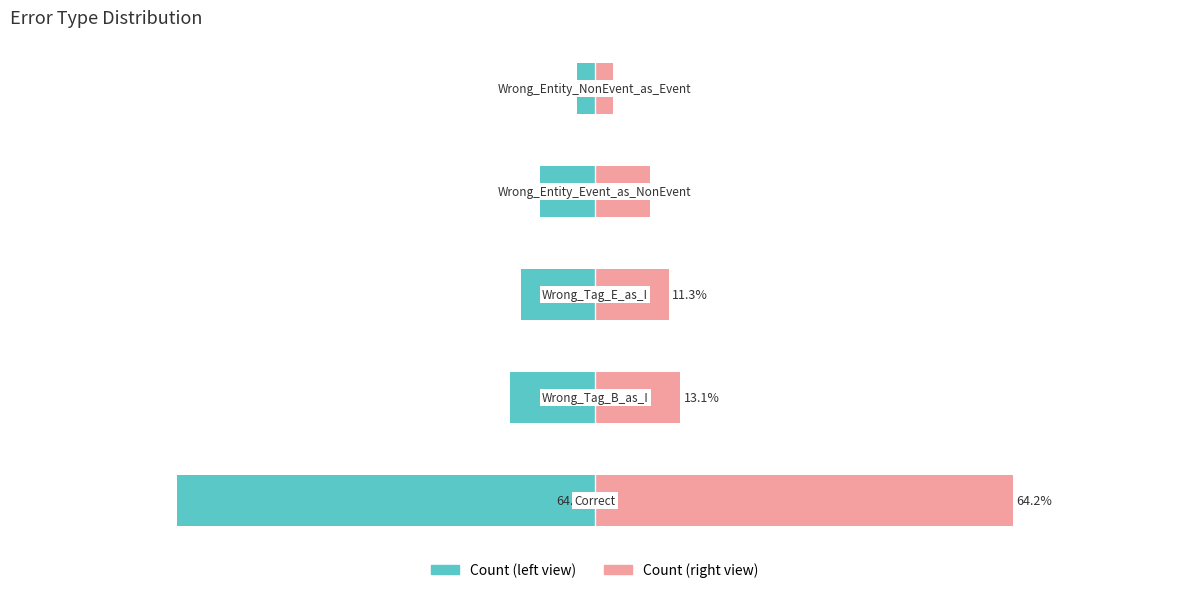

What is the value of the count (right) bar at the 1st from the left?

64.2